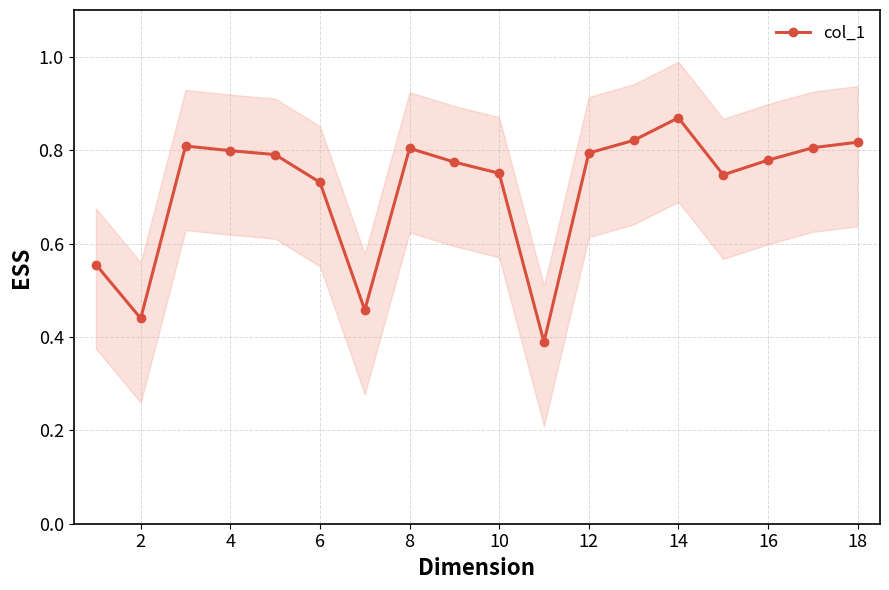

Where is the first local minimum for col_1?

2